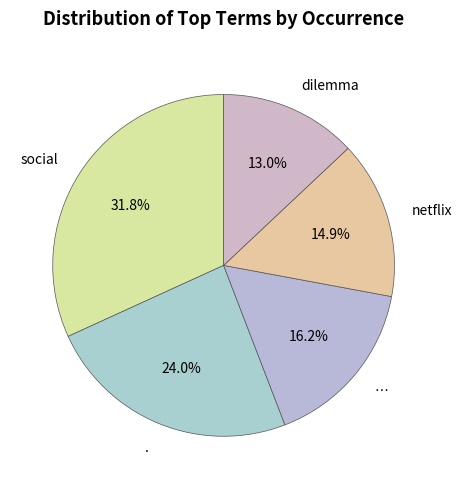

What is the ratio of the value at . to the value at netflix?

1.6